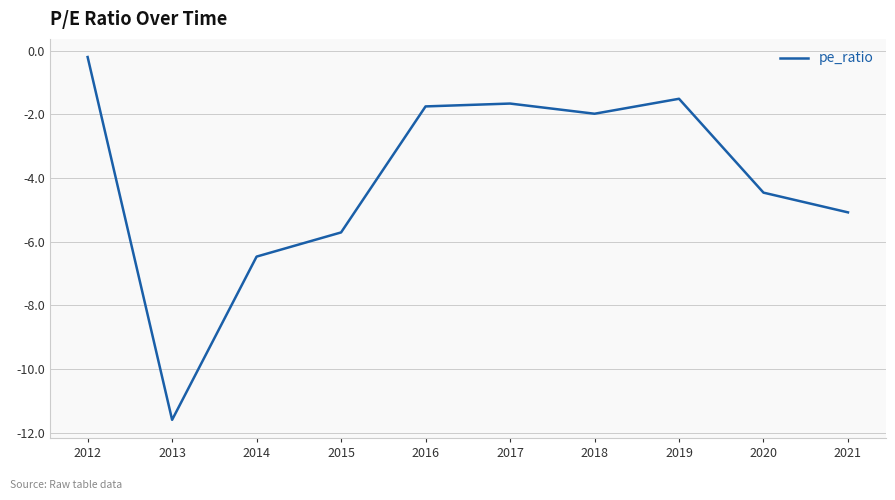

What is the sum of the values at 2017 and 2013?

-13.3